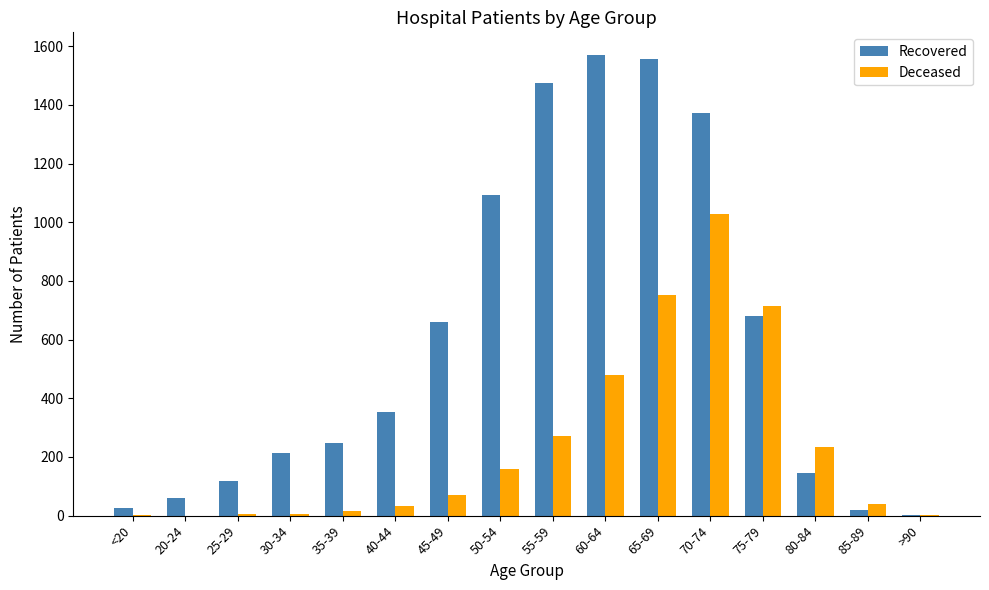

At which label is Recovered closest to 786?

75-79